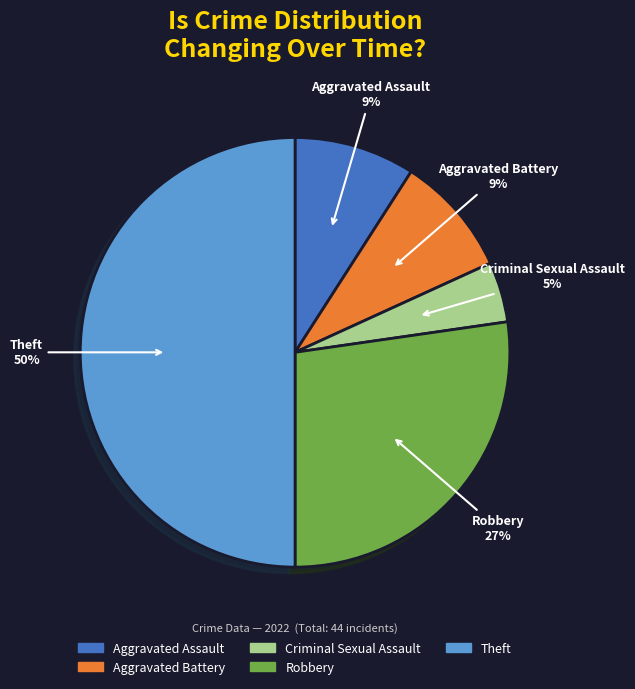

What is the ratio of the value at Robbery to the value at Aggravated Assault?

3.0